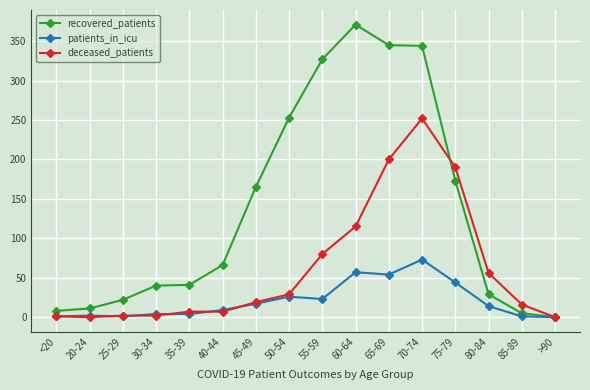

True or false: patients_in_icu has more than 1 points higher than both neighbors.

True